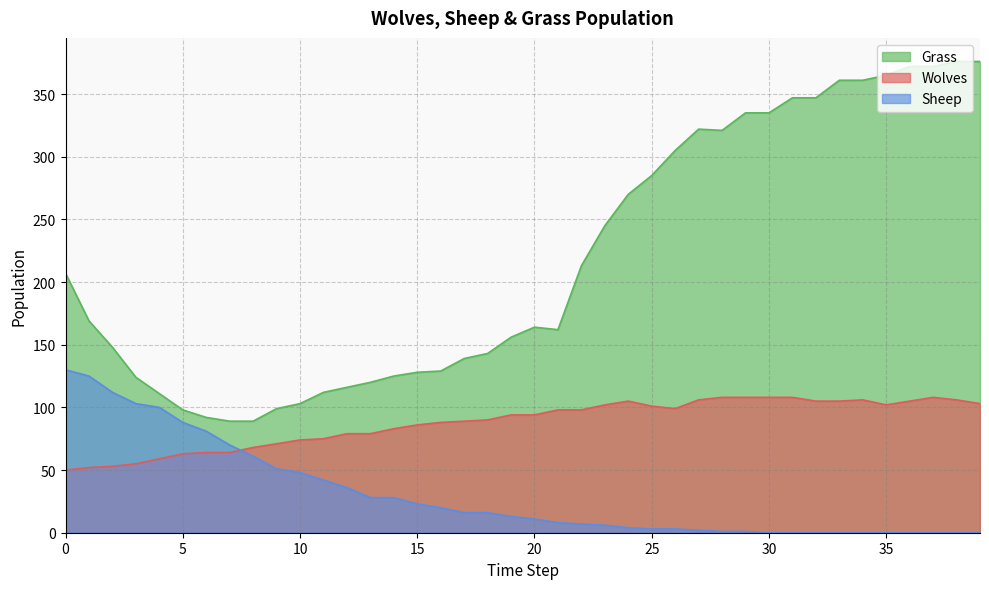

Reading right to left, transcribe all the data shown in this chart.

Wolves: 103	106	108	105	102	106	105	105	108	108	108	108	106	99	101	105	102	98	98	94	94	90	89	88	86	83	79	79	75	74	71	68	64	64	63	59	55	53	52	50
Sheep: 0	0	0	0	0	0	0	0	0	0	1	1	2	3	3	4	6	7	8	11	13	16	16	20	23	28	28	36	42	48	51	61	70	81	88	100	103	112	125	130
Grass: 376	376	372	372	365	361	361	347	347	335	335	321	322	305	285	270	245	213	162	164	156	143	139	129	128	125	120	116	112	103	99	89	89	92	98	111	124	148	169	207